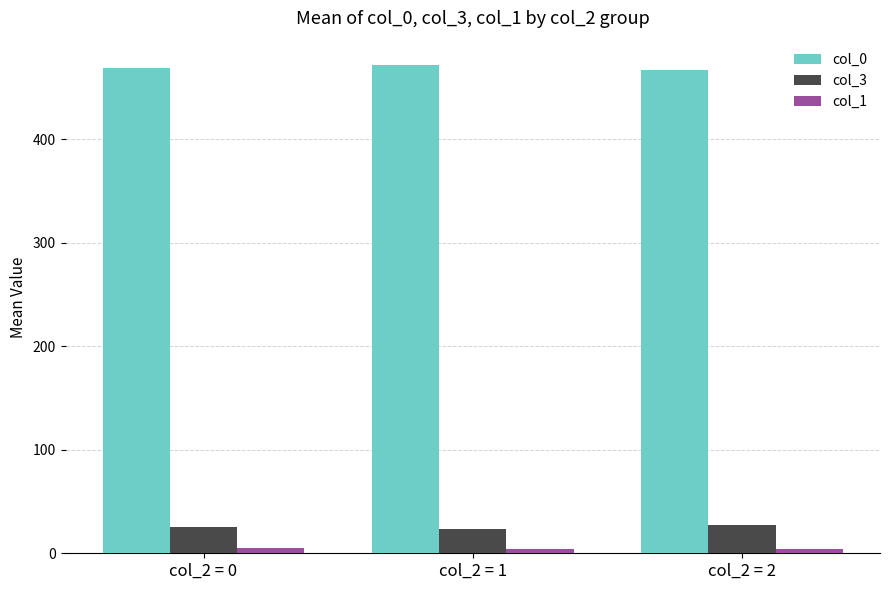

Are the bars horizontal?

No